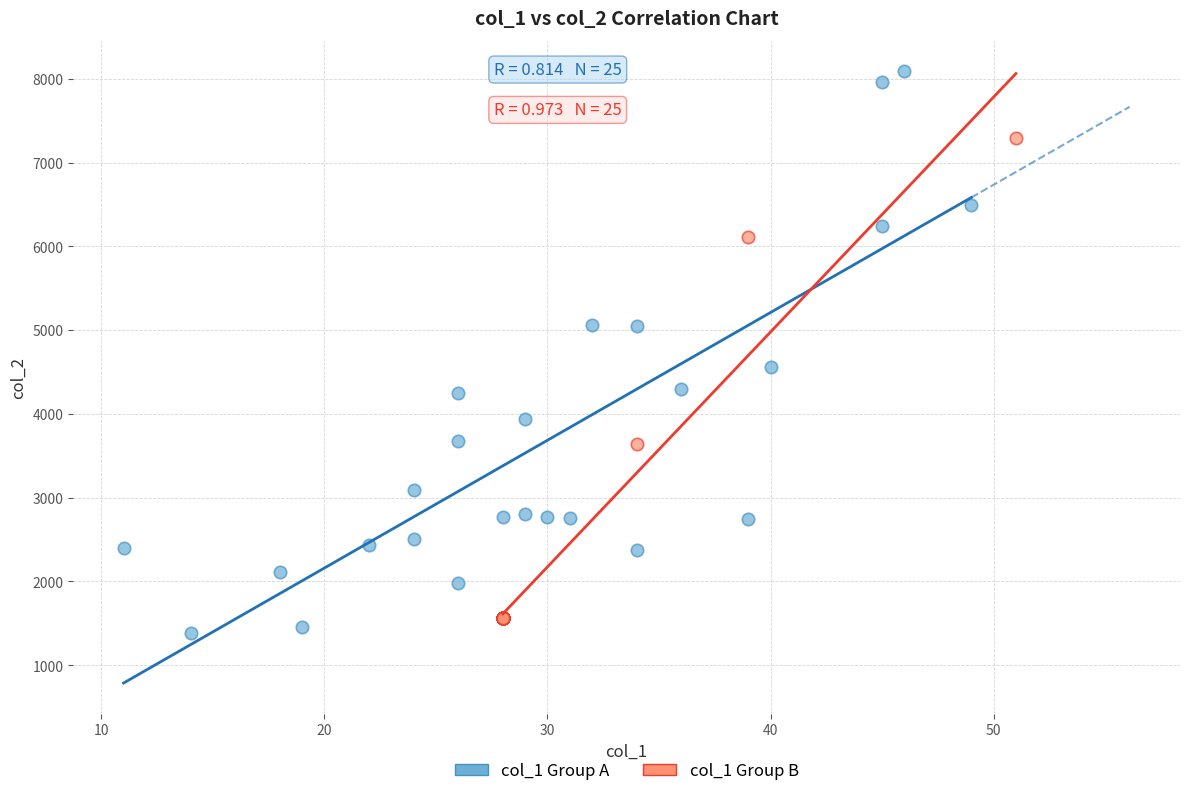

Which series has the largest Y range (max minus min)?

col_1 Group A